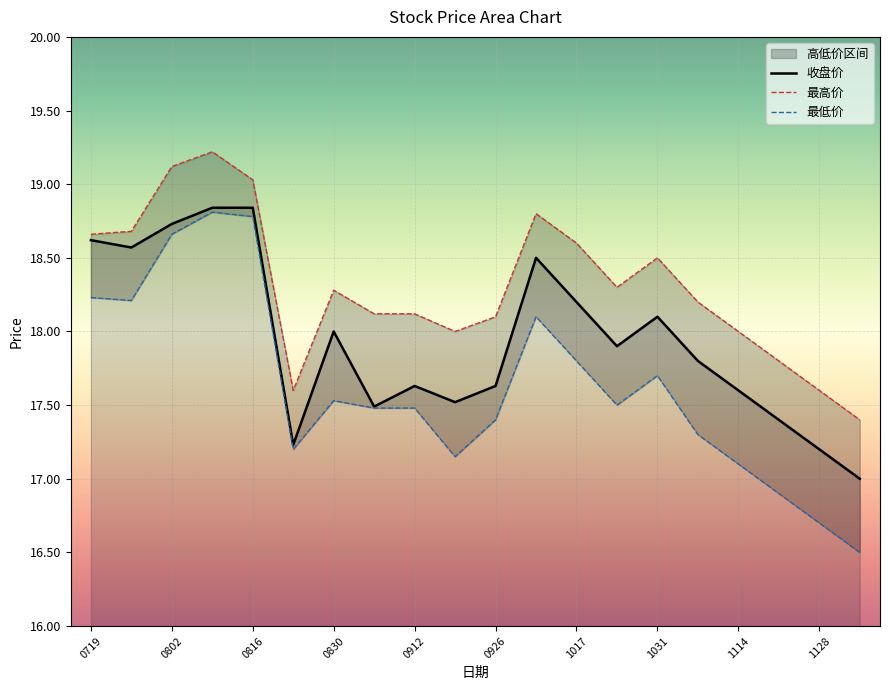

What is the value of the 最低价 point at the 3rd from the left?

18.7